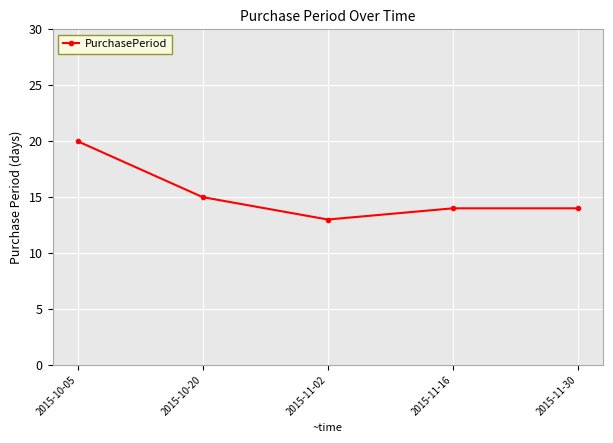

Which has a higher value, 2015-11-16 or 2015-10-20?

2015-10-20